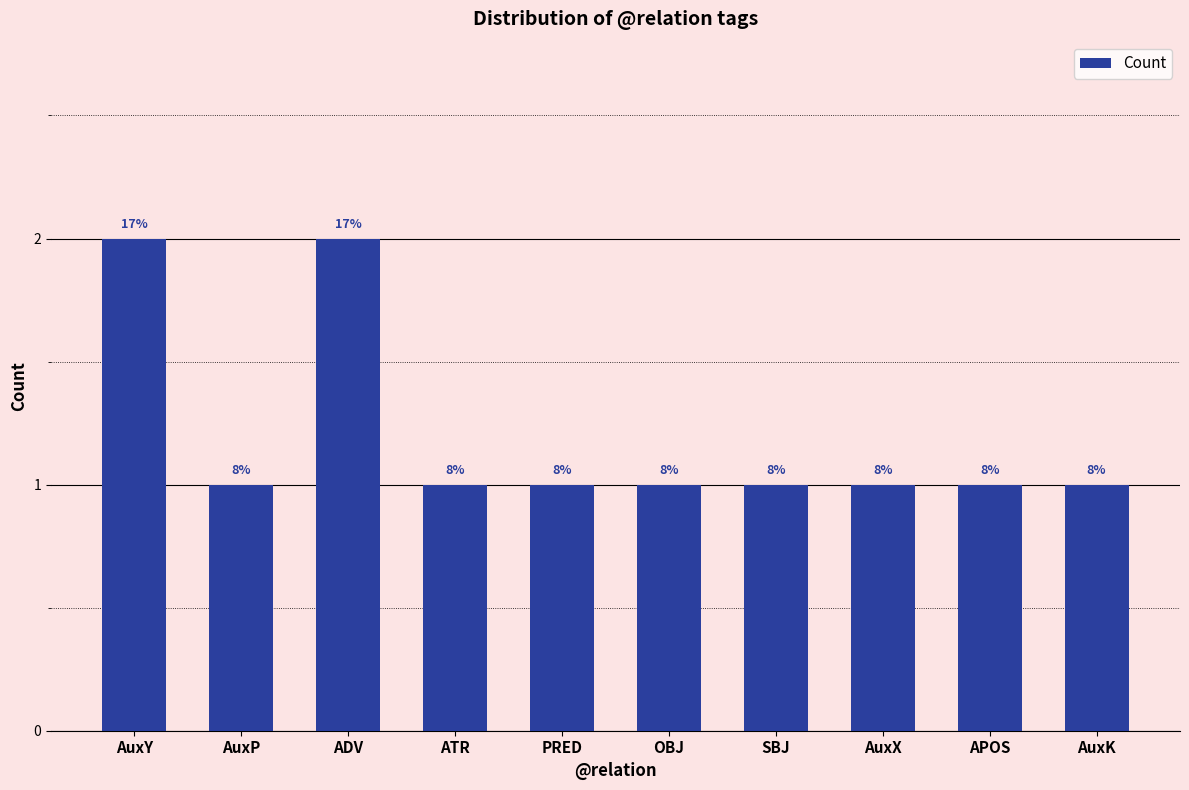

What is the average value?

1